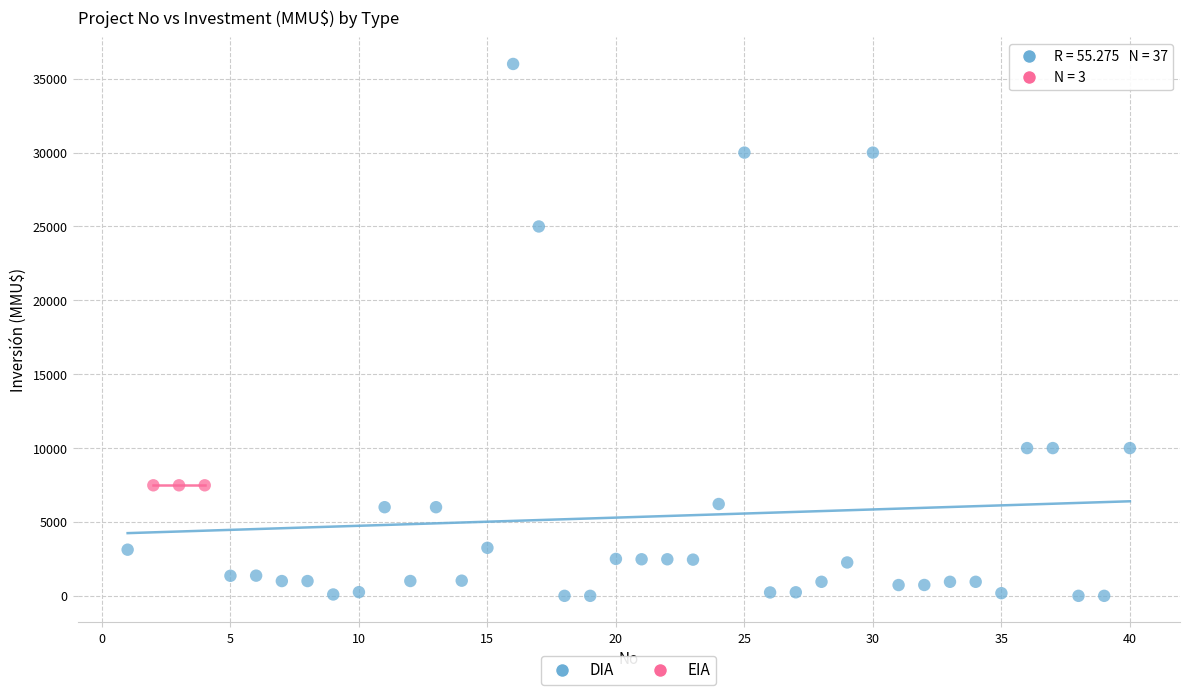

Which series reaches the minimum Y coordinate?

DIA